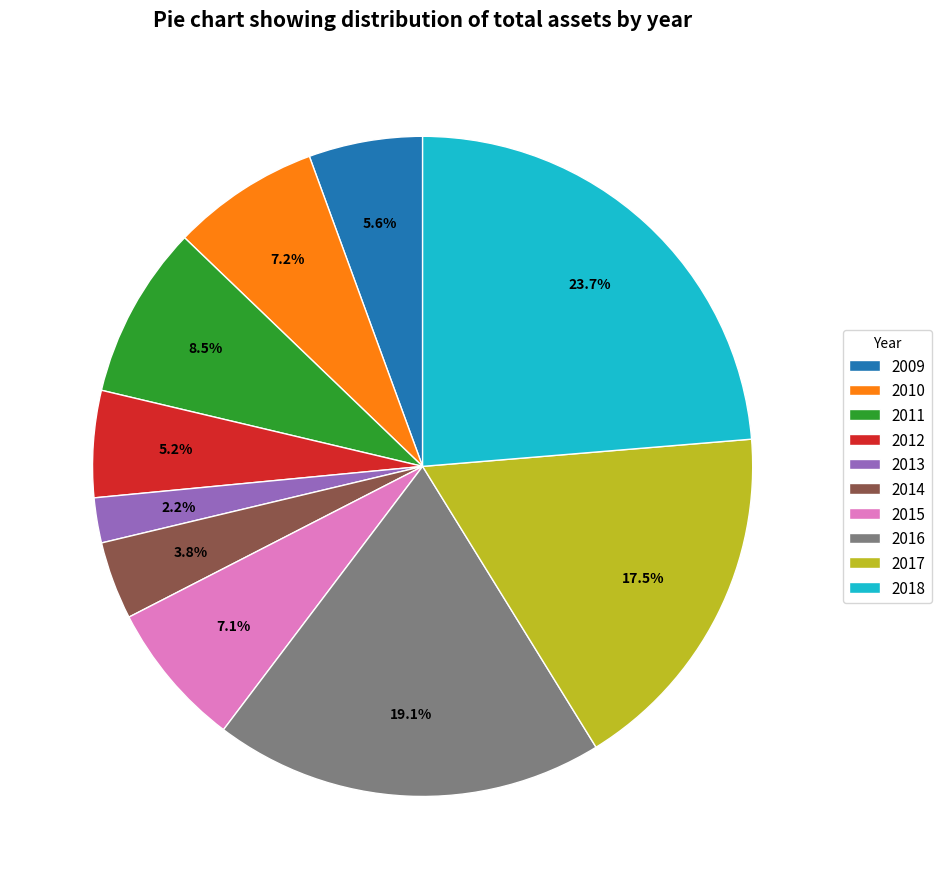

What is the smallest slice in the pie chart?

2013